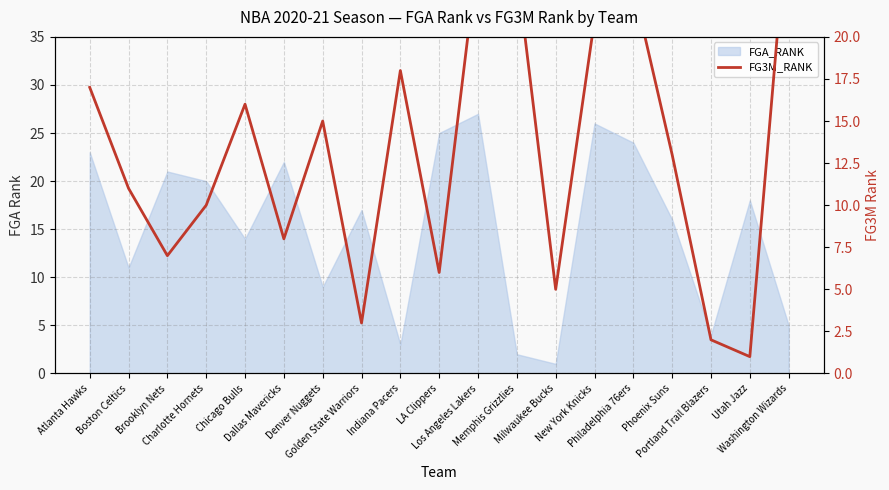

At which category does the chart reach its peak across all series?

Washington Wizards